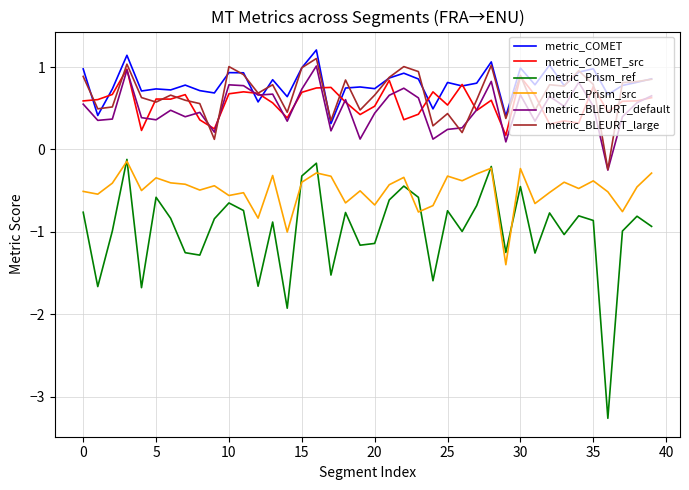

Which series has the widest spread of values?

metric_Prism_ref